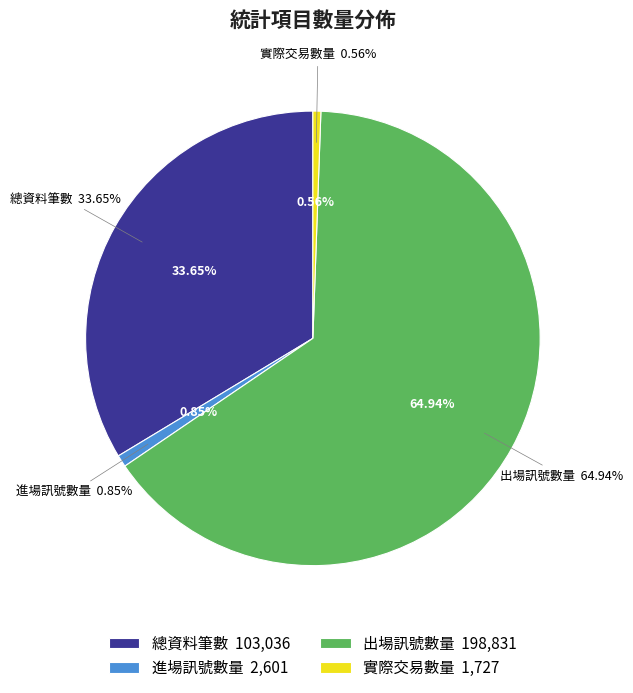

To the nearest percent, what is the average slice percentage?

25%